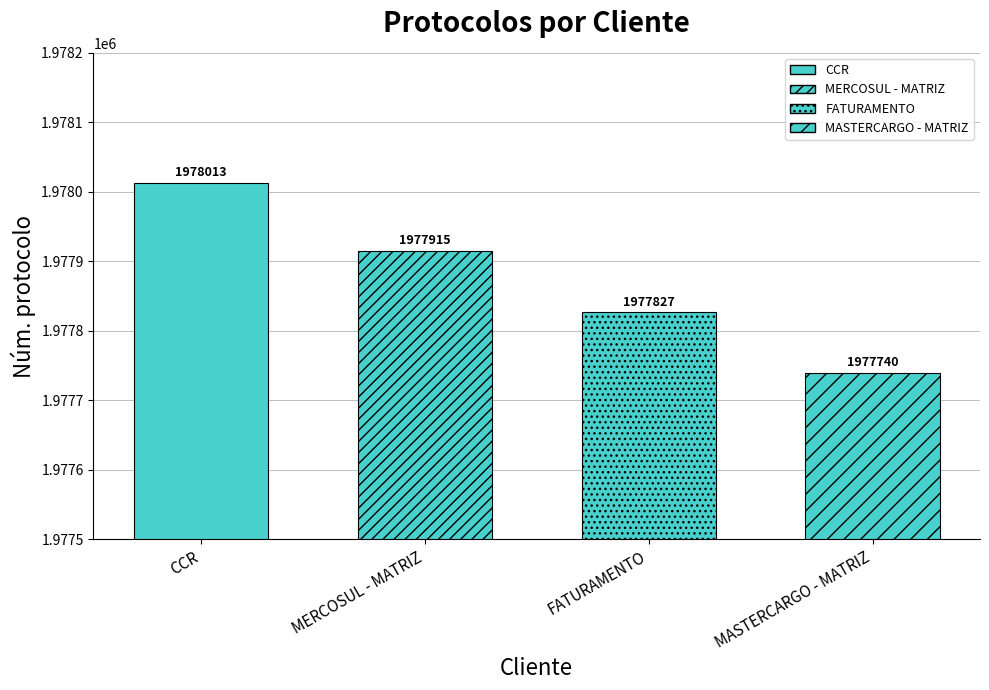

How many values are below 1977915?

2